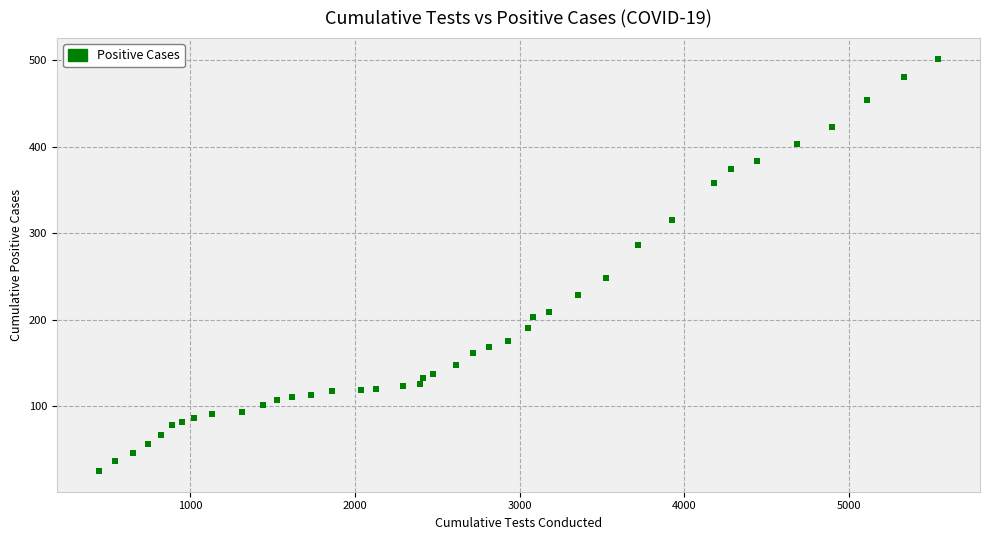

What Y value in the scatter plot is closest to 263?

248